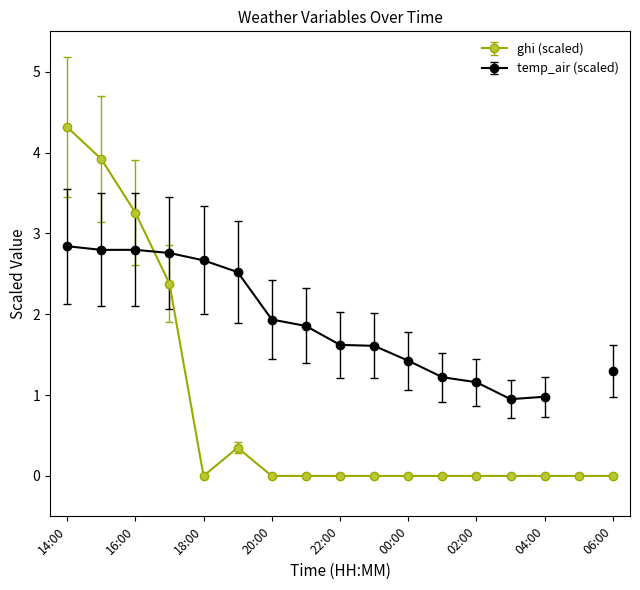

At which category does ghi (scaled) reach its first local valley?

18:00